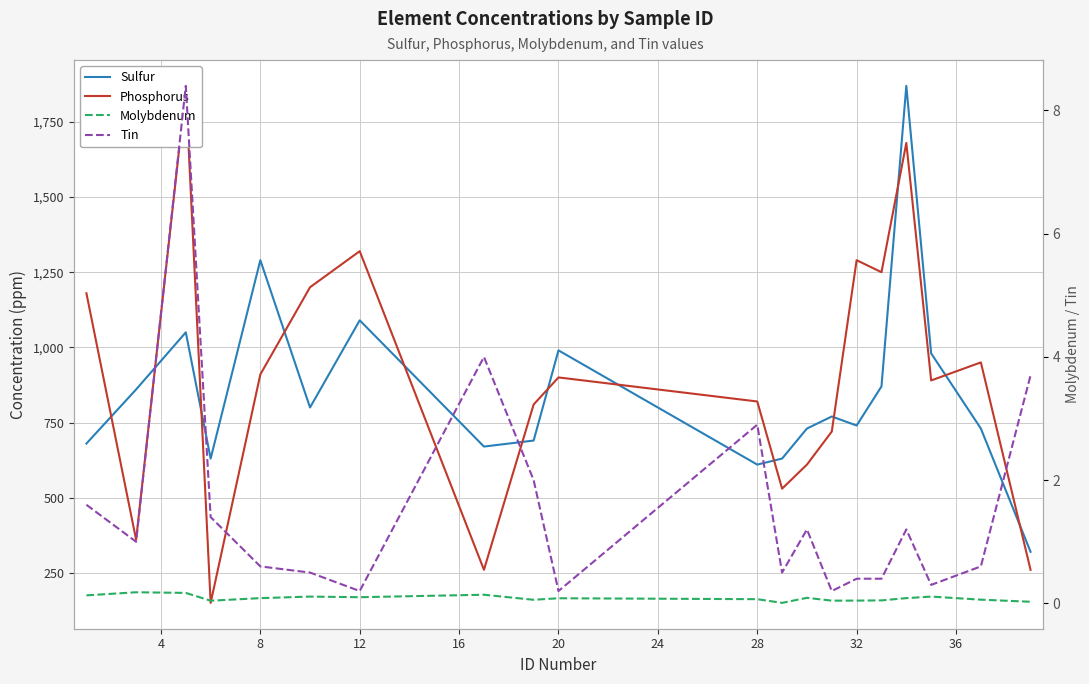

True or false: Tin and Phosphorus intersect in this chart.

False